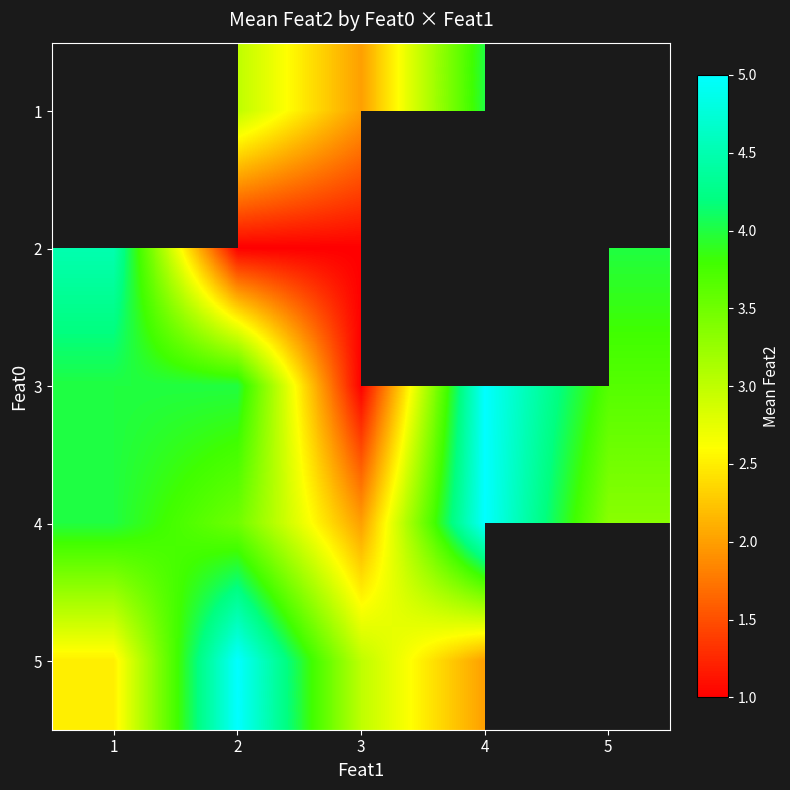

Count the number of categories in the chart.

5